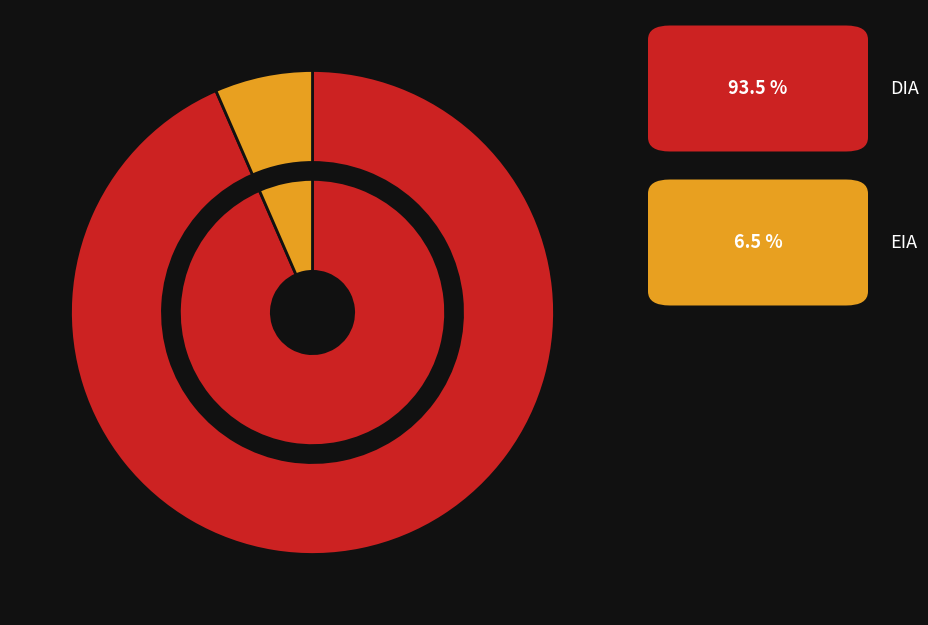

The DIA slice represents 99% of the pie. True or false?

False